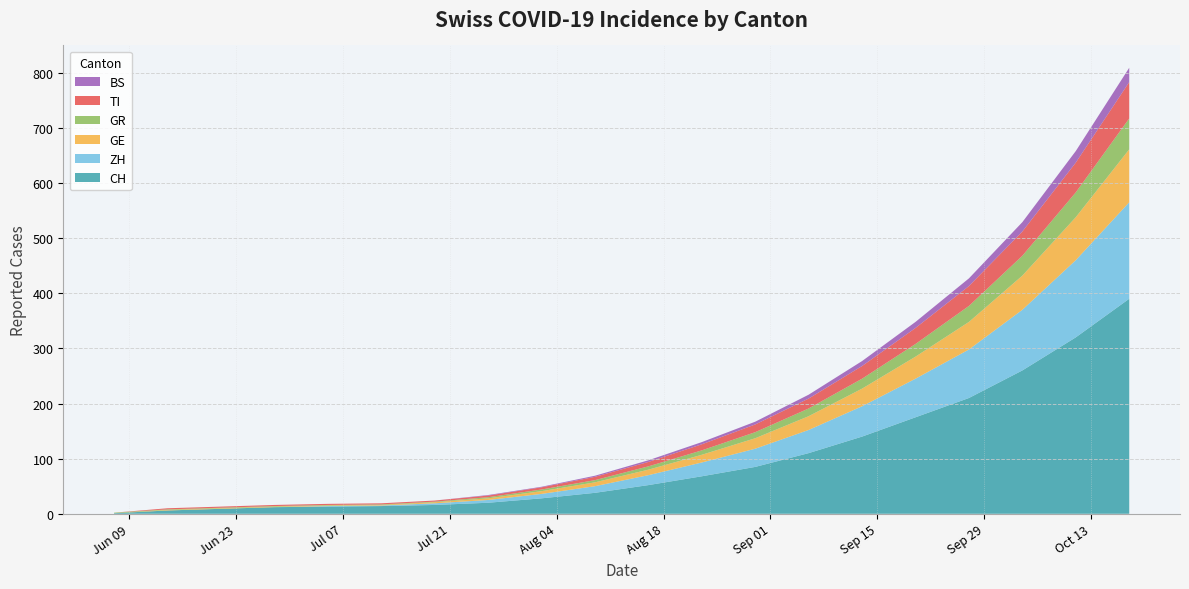

Reading left to right, what are all the values shown in this chart?

CH: 2020-06-07=1	2020-06-14=6	2020-06-21=9	2020-06-28=12	2020-07-05=13	2020-07-12=14	2020-07-19=16	2020-07-26=20	2020-08-02=28	2020-08-09=38	2020-08-16=52	2020-08-23=68	2020-08-30=85	2020-09-06=110	2020-09-13=140	2020-09-20=175	2020-09-27=210	2020-10-04=260	2020-10-11=320	2020-10-18=390
ZH: 2020-06-07=0	2020-06-14=0	2020-06-21=0	2020-06-28=0	2020-07-05=1	2020-07-12=1	2020-07-19=3	2020-07-26=5	2020-08-02=8	2020-08-09=12	2020-08-16=18	2020-08-23=25	2020-08-30=33	2020-09-06=42	2020-09-13=55	2020-09-20=70	2020-09-27=88	2020-10-04=110	2020-10-11=140	2020-10-18=175
GE: 2020-06-07=0	2020-06-14=1	2020-06-21=1	2020-06-28=1	2020-07-05=1	2020-07-12=1	2020-07-19=2	2020-07-26=3	2020-08-02=5	2020-08-09=7	2020-08-16=10	2020-08-23=14	2020-08-30=19	2020-09-06=25	2020-09-13=32	2020-09-20=40	2020-09-27=50	2020-10-04=62	2020-10-11=78	2020-10-18=96
GR: 2020-06-07=1	2020-06-14=1	2020-06-21=1	2020-06-28=1	2020-07-05=1	2020-07-12=1	2020-07-19=1	2020-07-26=2	2020-08-02=3	2020-08-09=4	2020-08-16=6	2020-08-23=8	2020-08-30=11	2020-09-06=14	2020-09-13=18	2020-09-20=23	2020-09-27=29	2020-10-04=36	2020-10-11=45	2020-10-18=56
TI: 2020-06-07=0	2020-06-14=2	2020-06-21=2	2020-06-28=2	2020-07-05=2	2020-07-12=2	2020-07-19=2	2020-07-26=3	2020-08-02=4	2020-08-09=6	2020-08-16=8	2020-08-23=11	2020-08-30=14	2020-09-06=18	2020-09-13=23	2020-09-20=29	2020-09-27=36	2020-10-04=44	2020-10-11=54	2020-10-18=66
BS: 2020-06-07=0	2020-06-14=0	2020-06-21=0	2020-06-28=0	2020-07-05=0	2020-07-12=0	2020-07-19=0	2020-07-26=1	2020-08-02=1	2020-08-09=2	2020-08-16=3	2020-08-23=4	2020-08-30=5	2020-09-06=7	2020-09-13=9	2020-09-20=11	2020-09-27=14	2020-10-04=17	2020-10-11=21	2020-10-18=26